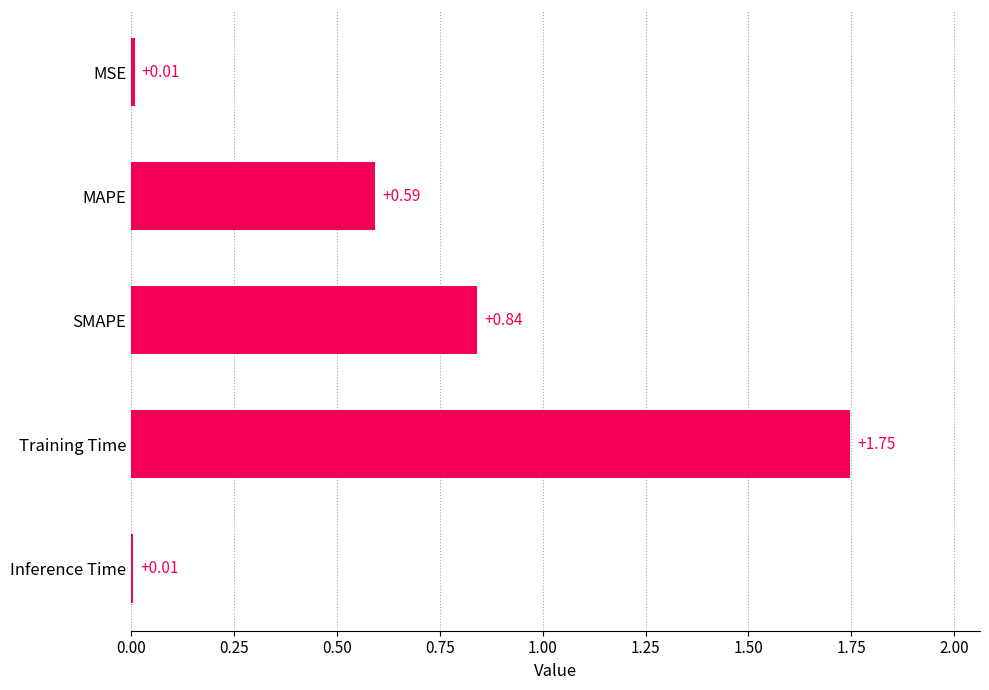

How many categories are shown in the chart?

5